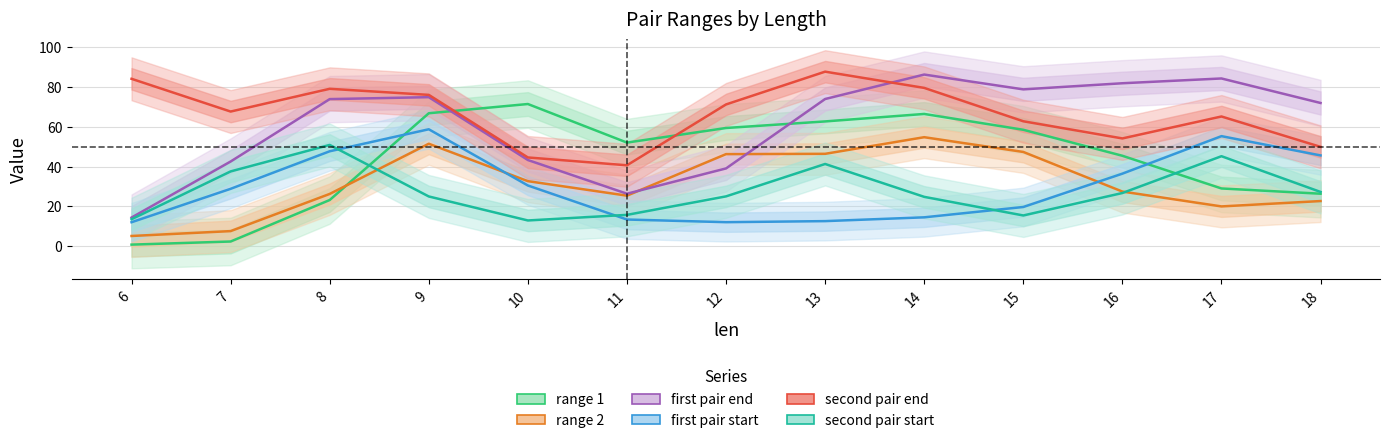

True or false: second pair start has a value of 116 at 8.

False